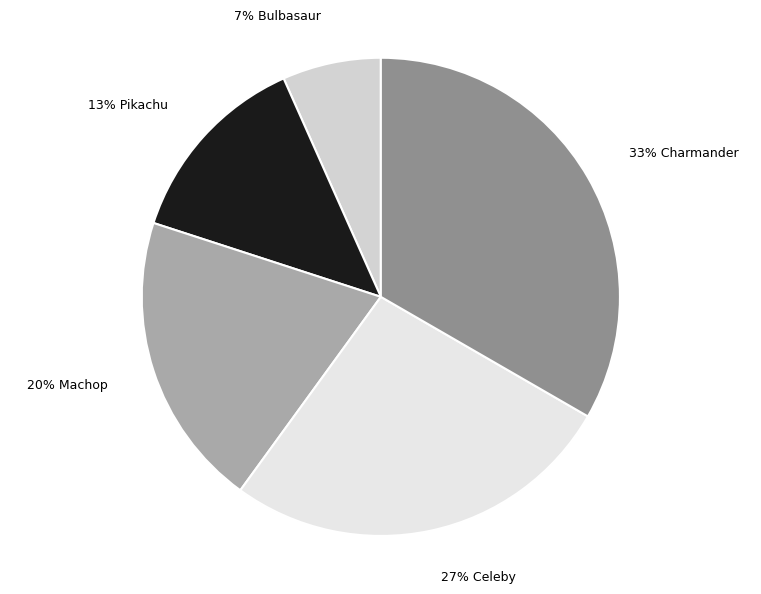

The 27% Celeby slice represents 27% of the pie. True or false?

True